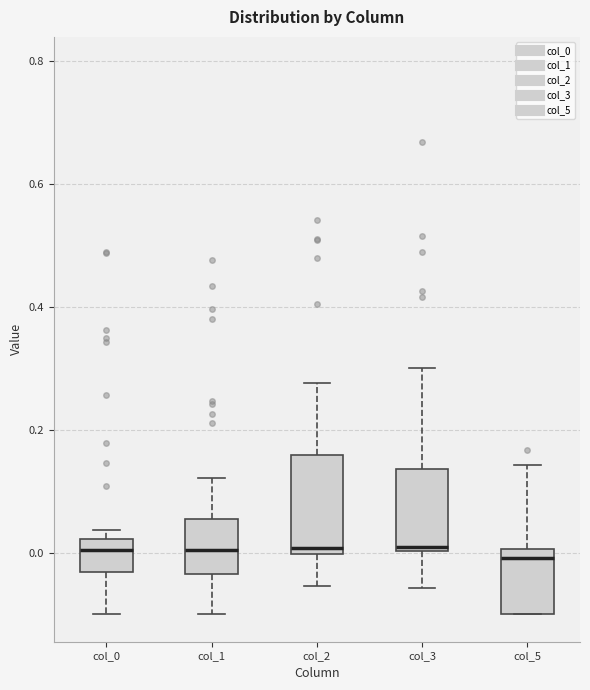

Which box is the tallest, from its lower edge to its upper edge?

col_2